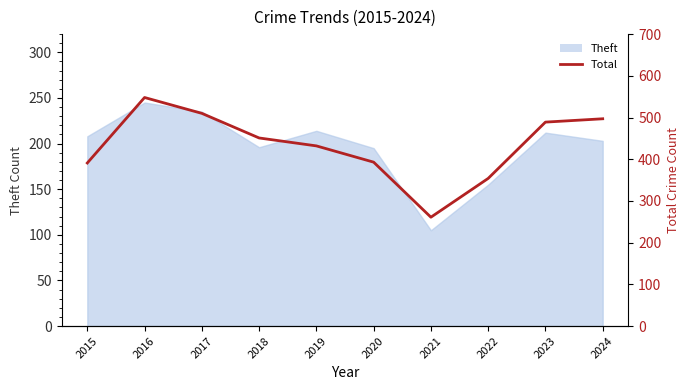

Approximately how many times larger is the value at 2022 compared to 2023?

0.7